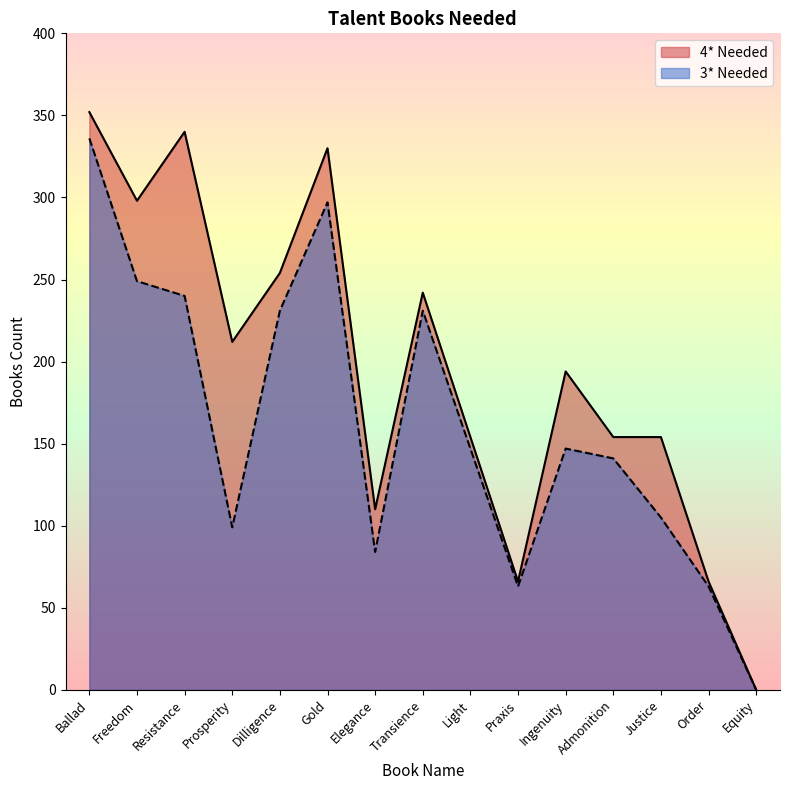

At which category is the sum across all series the highest?

Ballad